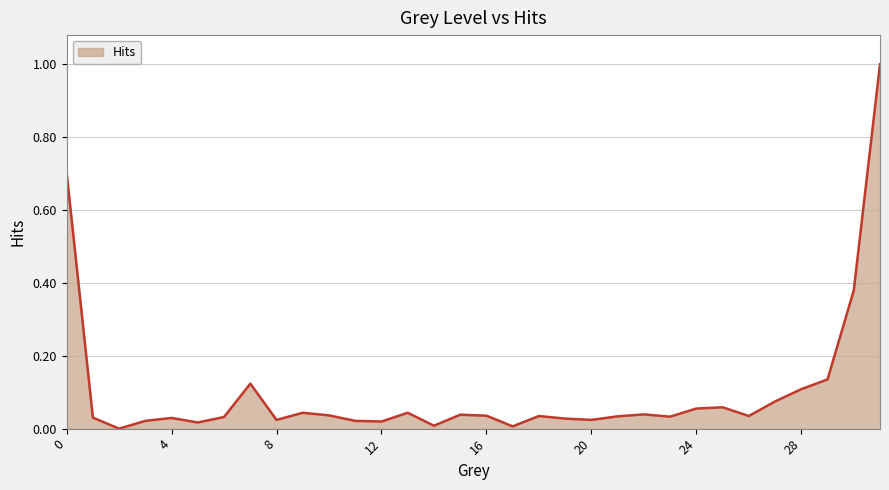

What is the difference between the maximum and minimum values?

1.0